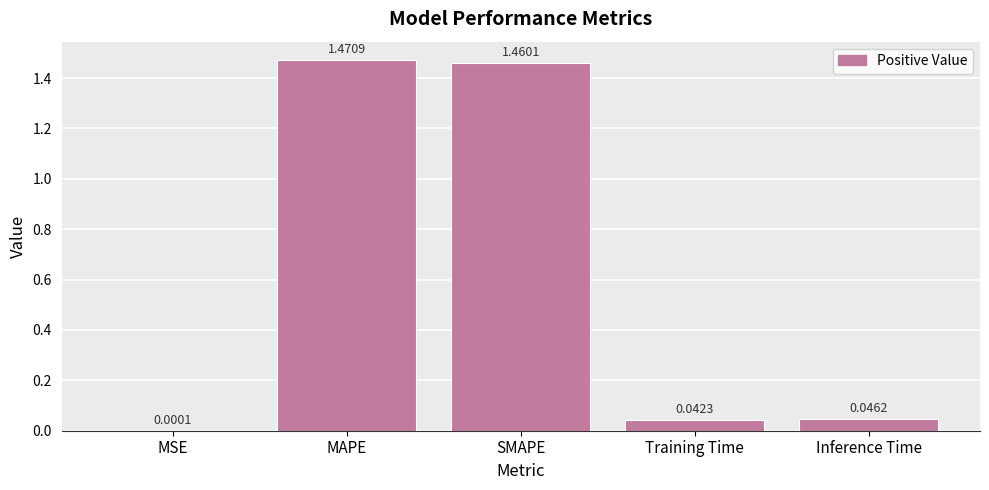

Which label corresponds to the largest value in the chart?

MAPE